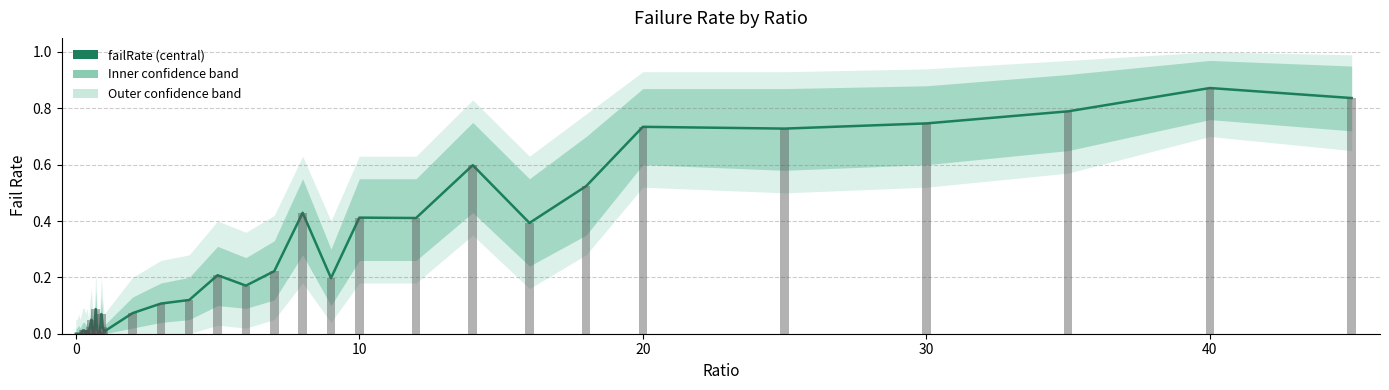

Is it true that the value at 31 is 0.3?

False